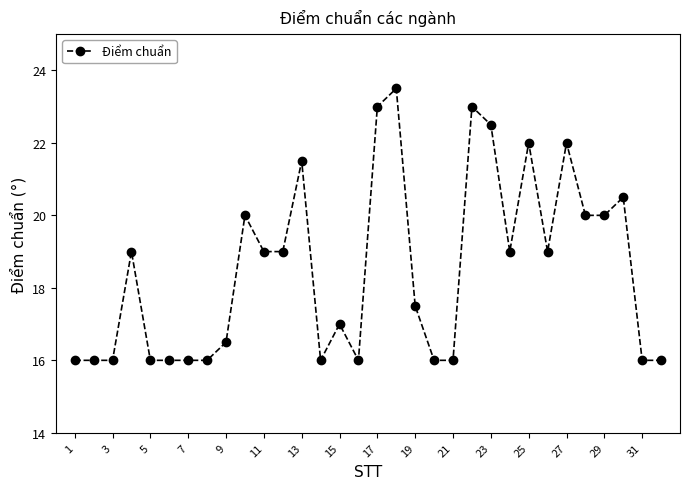

What is the value of the 17th point from the left?

23.0